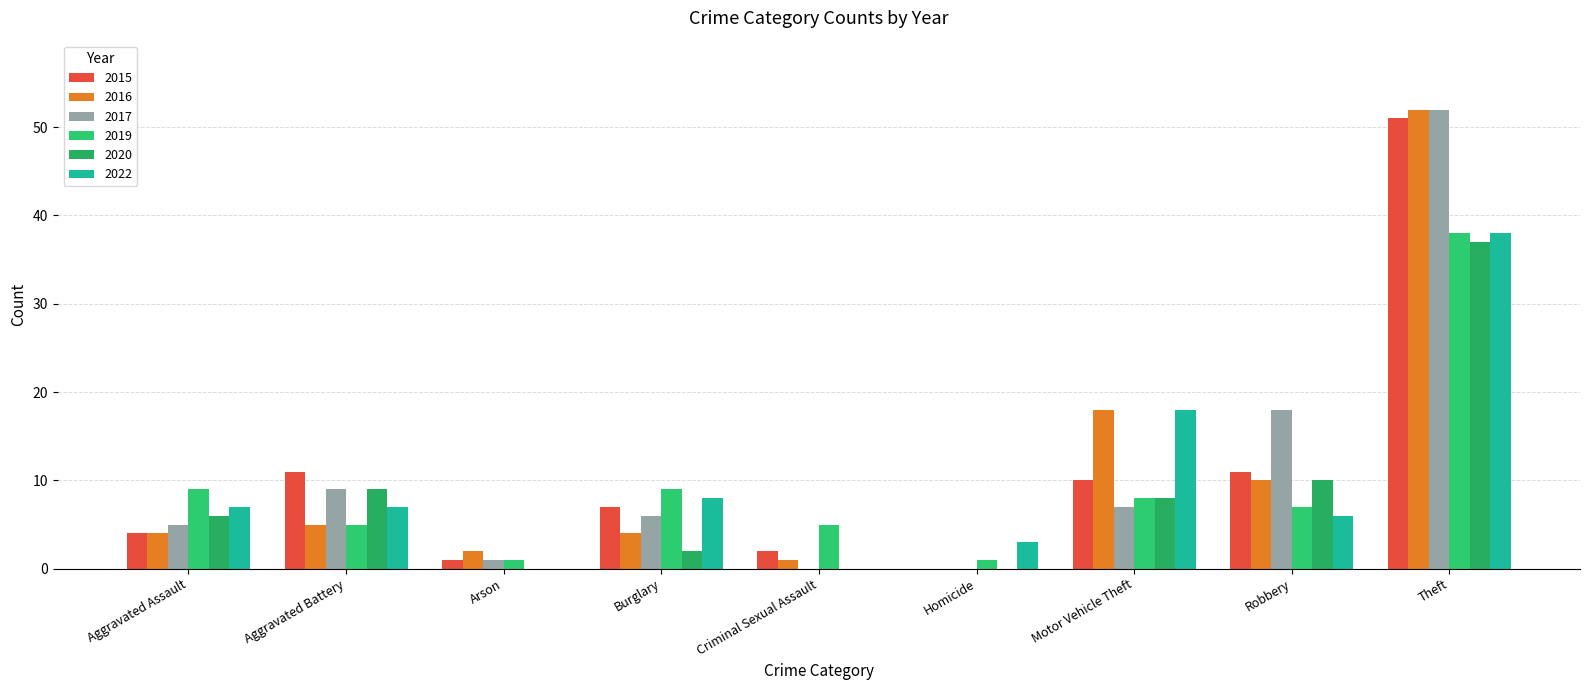

Reading left to right, list all the values displayed in this chart.

2015: 4	11	1	7	2	0	10	11	51
2016: 4	5	2	4	1	0	18	10	52
2017: 5	9	1	6	0	0	7	18	52
2019: 9	5	1	9	5	1	8	7	38
2020: 6	9	0	2	0	0	8	10	37
2022: 7	7	0	8	0	3	18	6	38